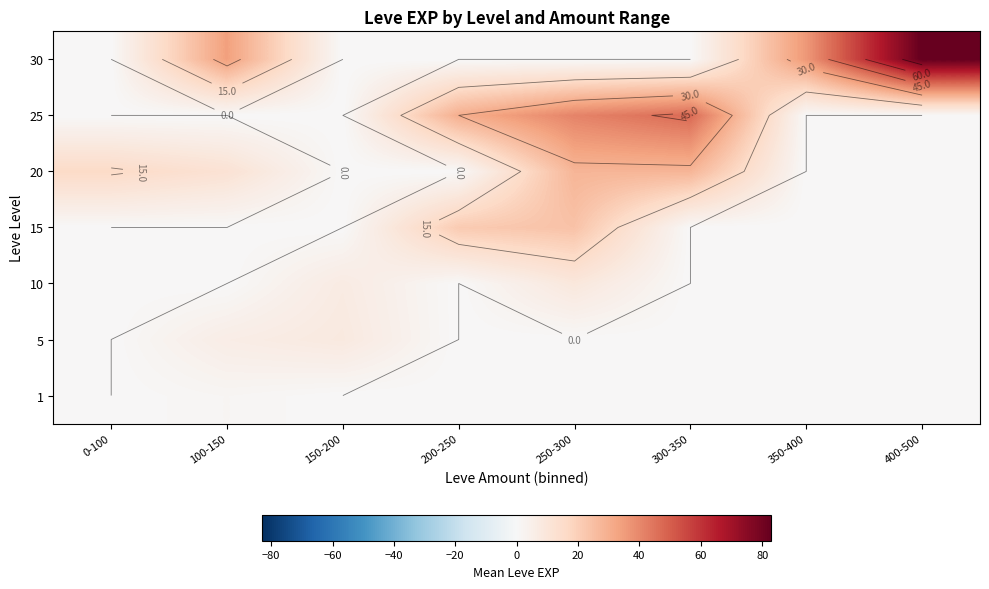

At which category is the sum across all series the highest?

250-300